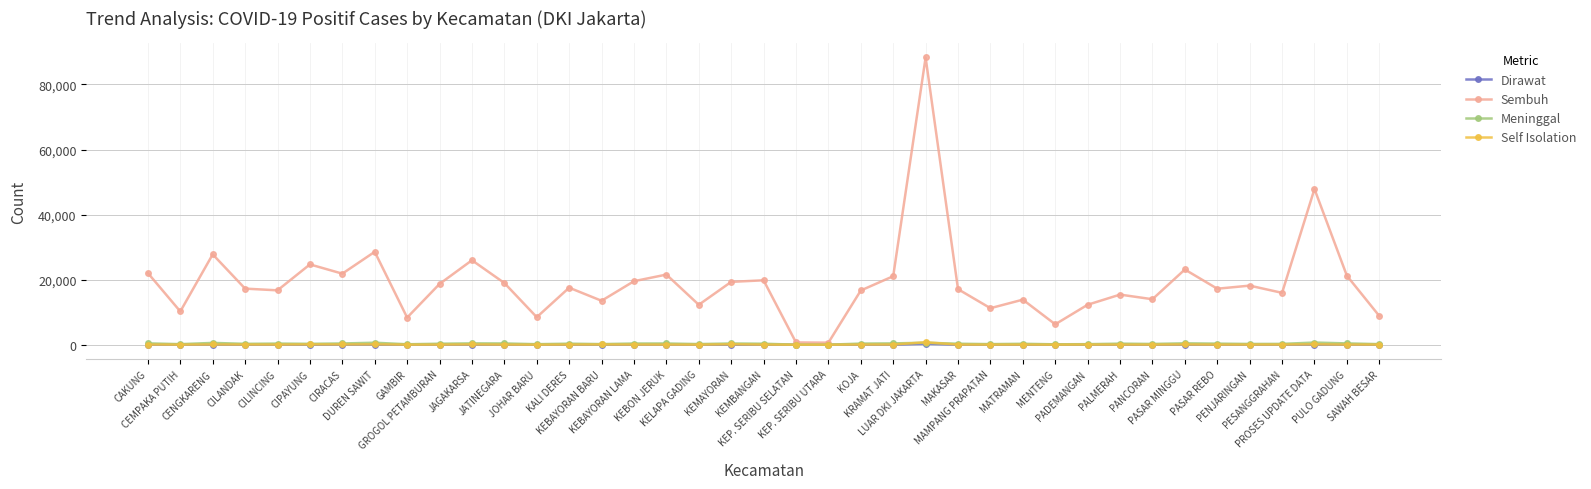

What is the difference between the maximum and minimum values in the Dirawat series?

289